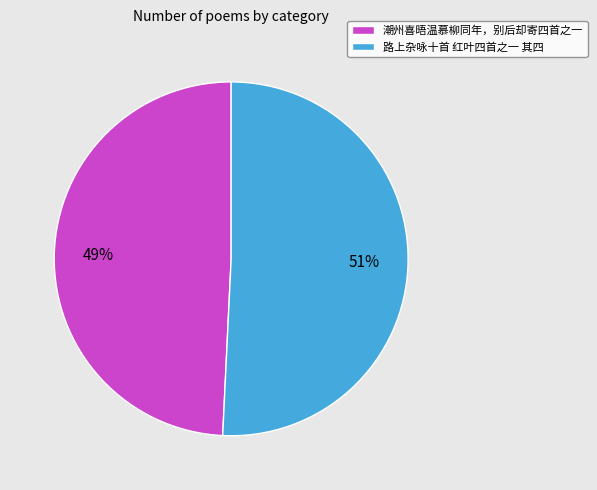

To the nearest percent, what is the combined percentage of 路上杂咏十首 红叶四首之一 其四 and 潮州喜晤温慕柳同年，别后却寄四首之一?

100%